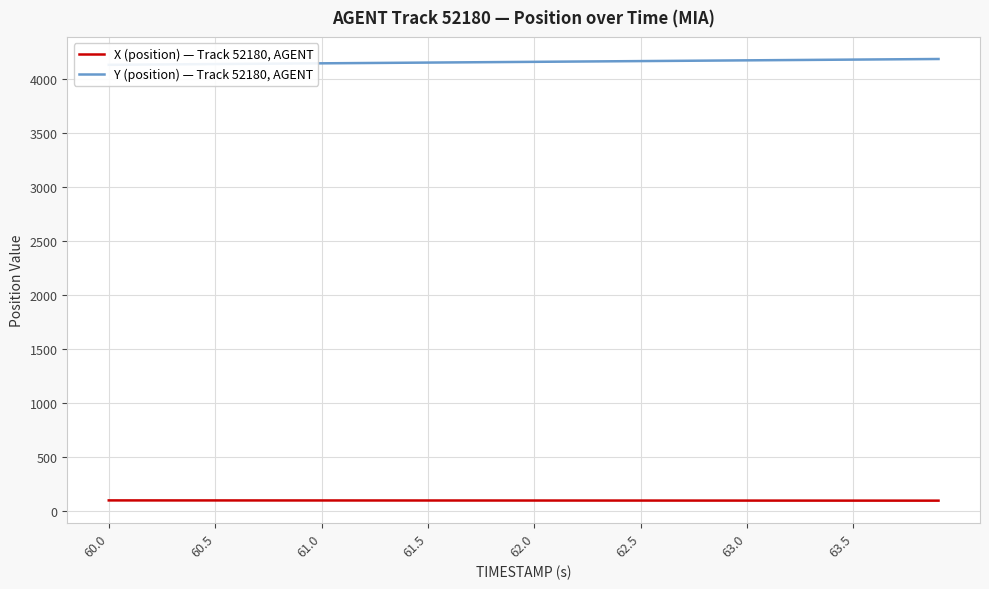

What is the lowest value of the X (position) — Track 52180, AGENT series?

94.2